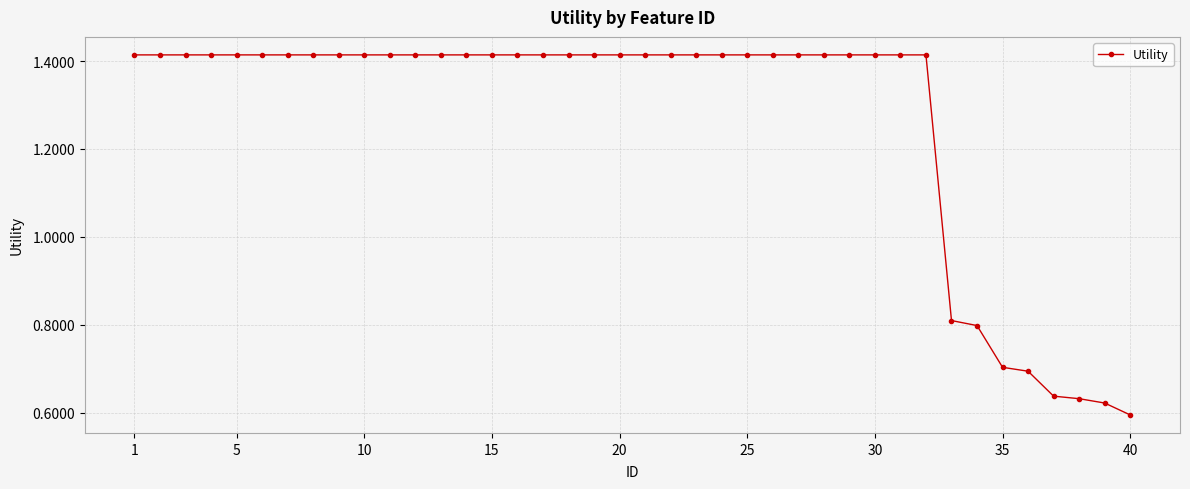

How many values are between 1 and 2?

32